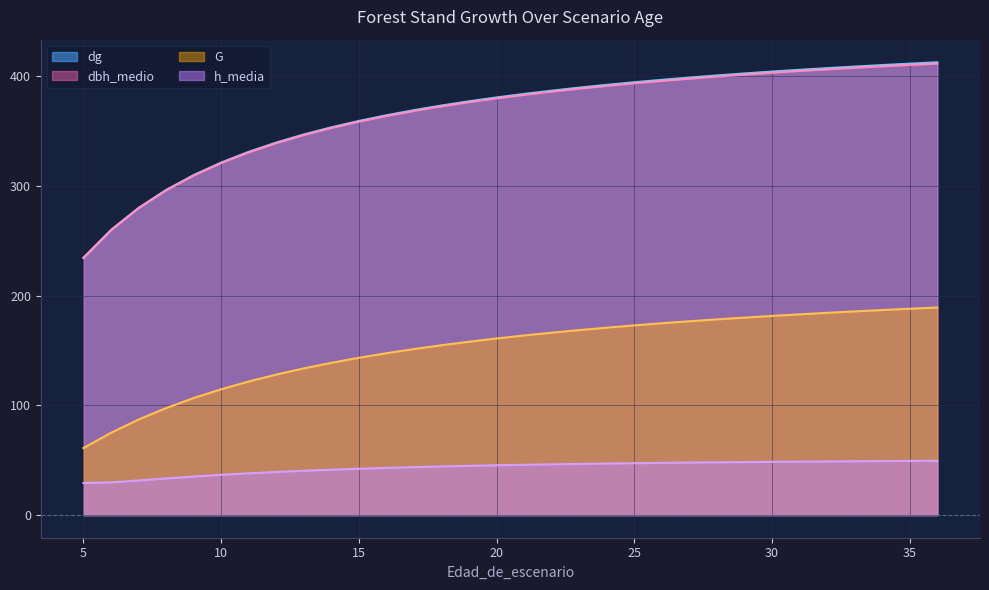

What is the smallest value displayed?

29.2